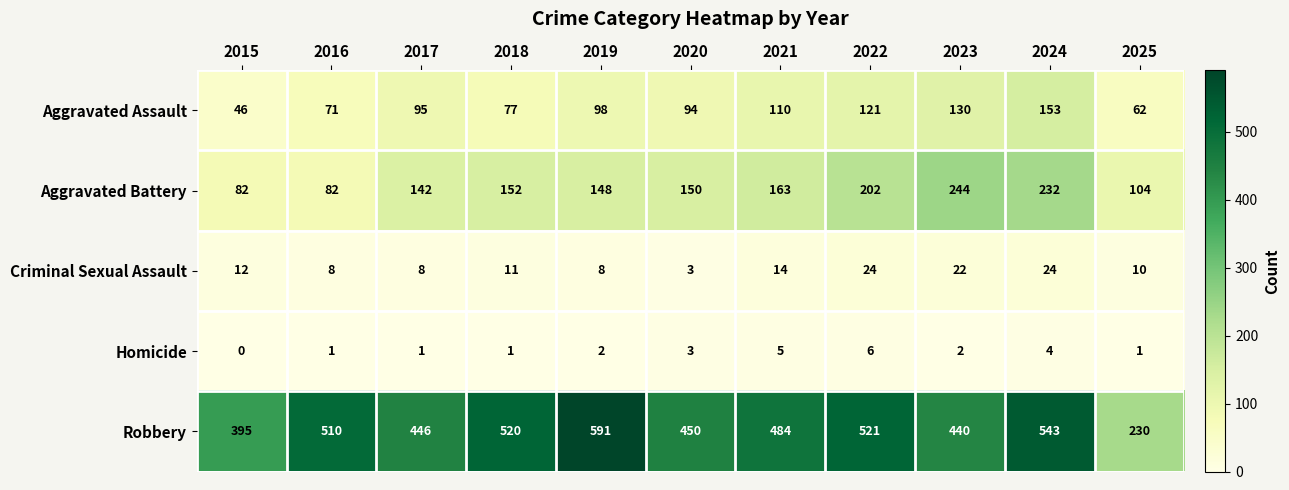

True or false: Homicide has a value of 3 at 2022.

False